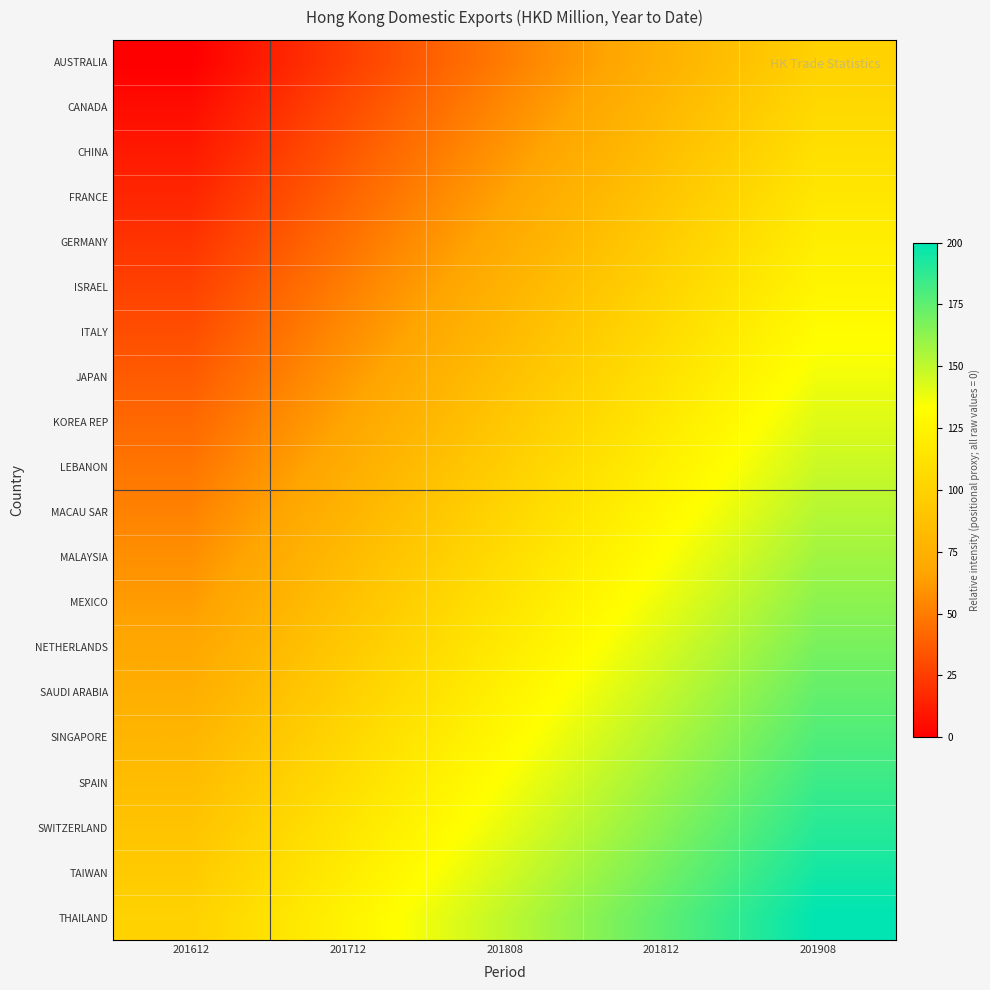

Rank the series by their maximum value, from highest to lowest.

THAILAND, TAIWAN, SWITZERLAND, SPAIN, SINGAPORE, SAUDI ARABIA, NETHERLANDS, MEXICO, MALAYSIA, MACAU SAR, LEBANON, KOREA REP, JAPAN, ITALY, ISRAEL, GERMANY, FRANCE, CHINA, CANADA, AUSTRALIA